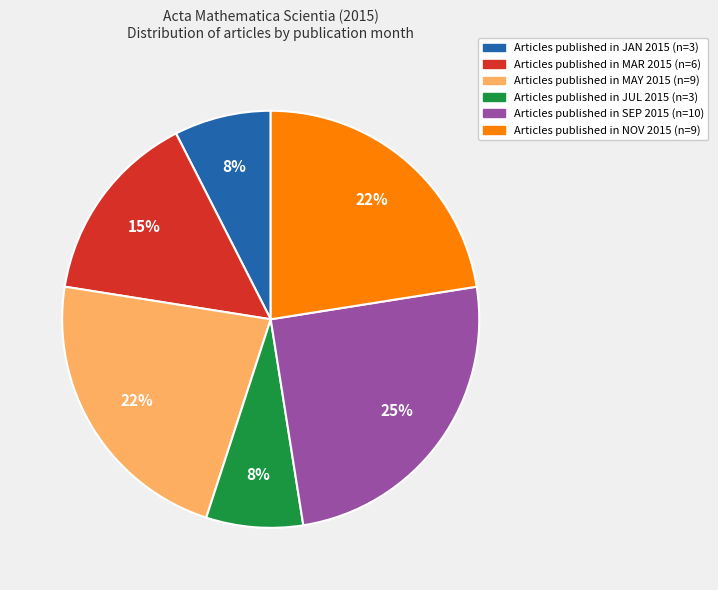

Is there a majority slice in this chart?

No